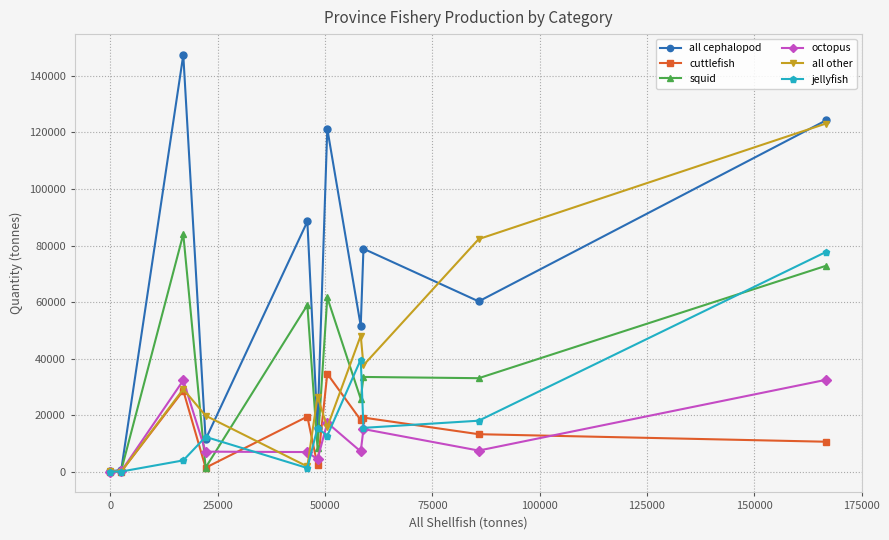

How many distinct data groups are displayed?

6